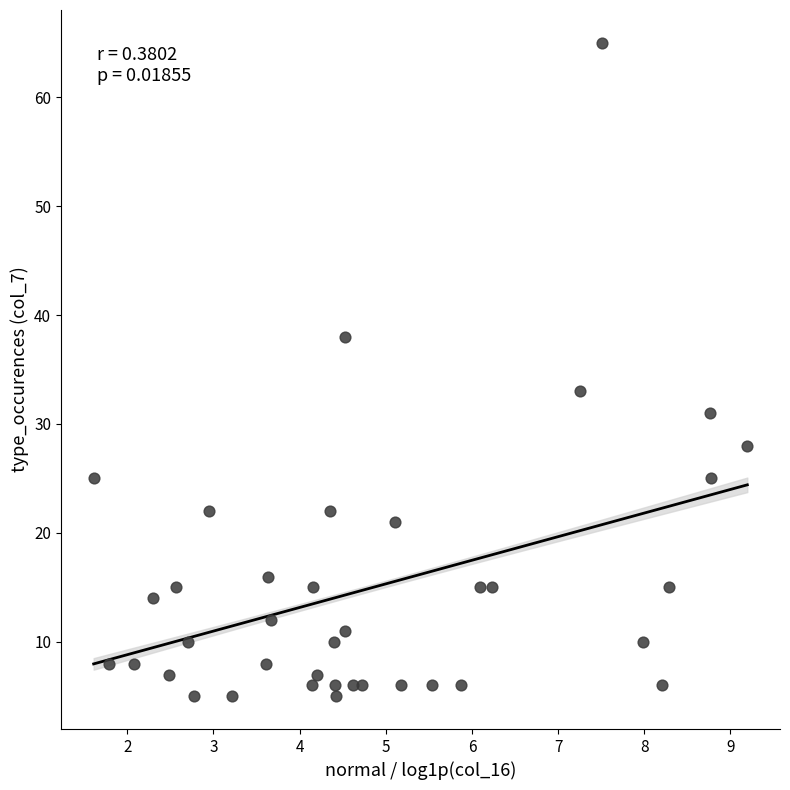

What Y value in the scatter plot is closest to 35?

33